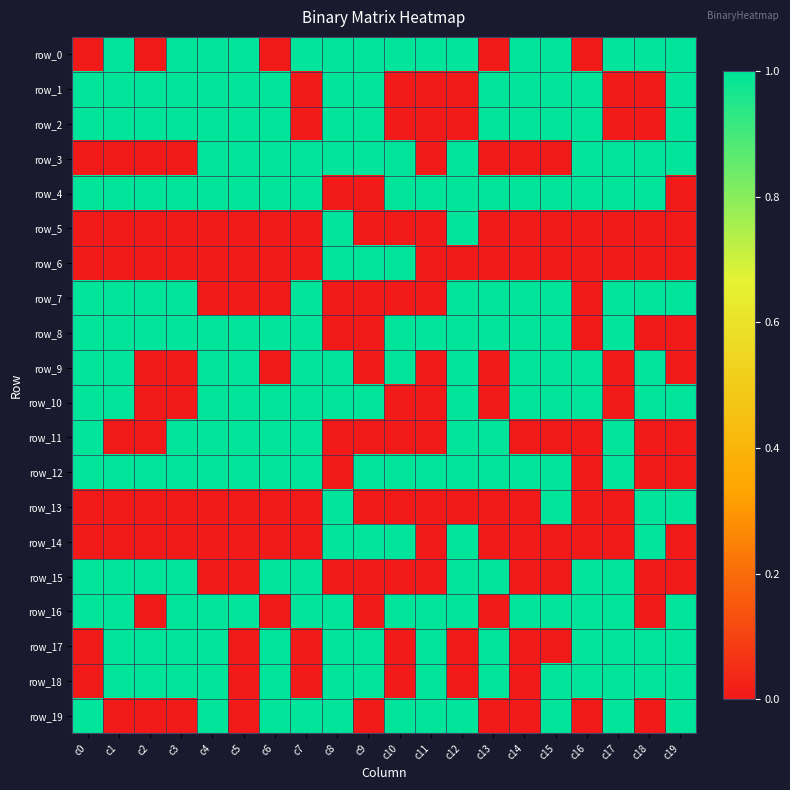

List the labels in order of row_0 value, largest first.

c1, c3, c4, c5, c7, c8, c9, c10, c11, c12, c14, c15, c17, c18, c19, c0, c2, c6, c13, c16